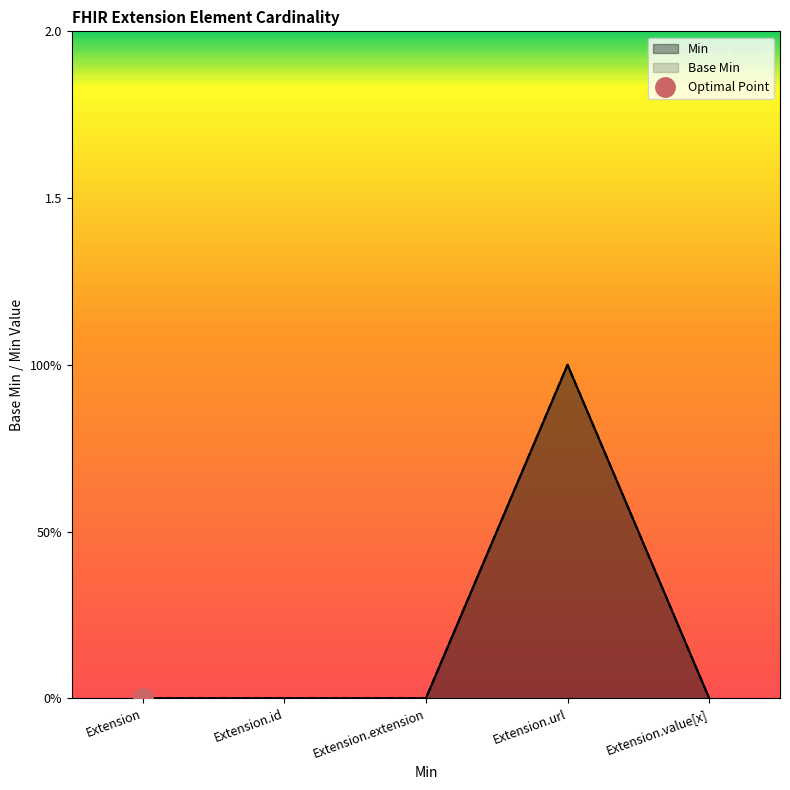

How many lines are shown in the chart?

2